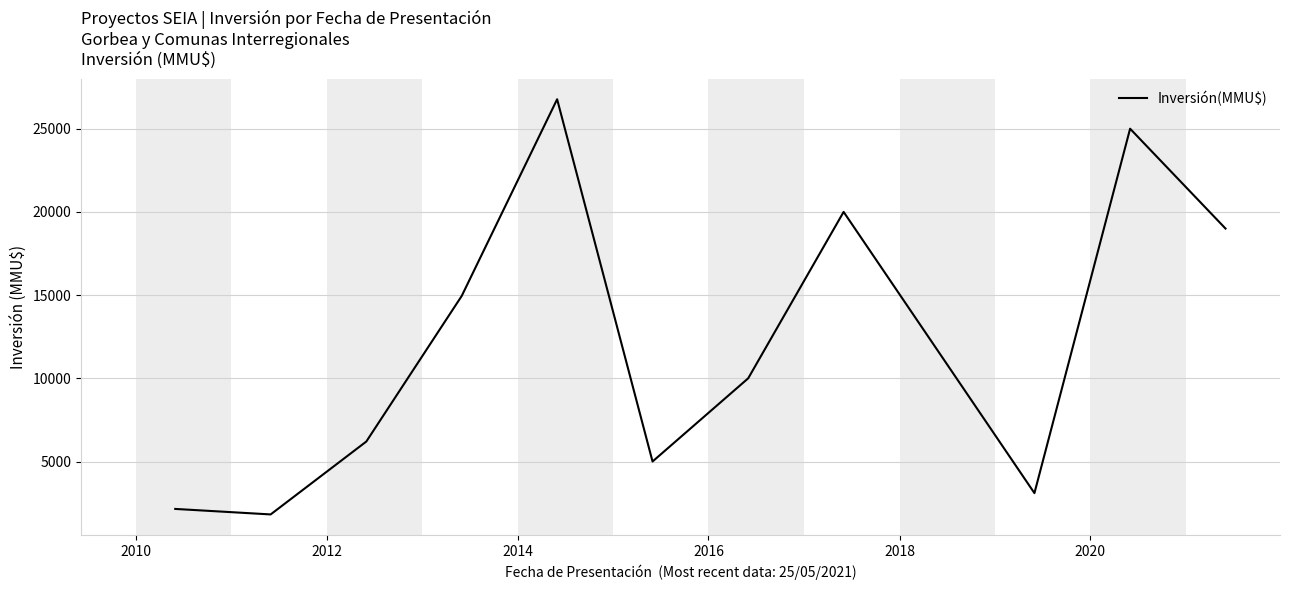

What is the minimum value shown in the chart?

1819